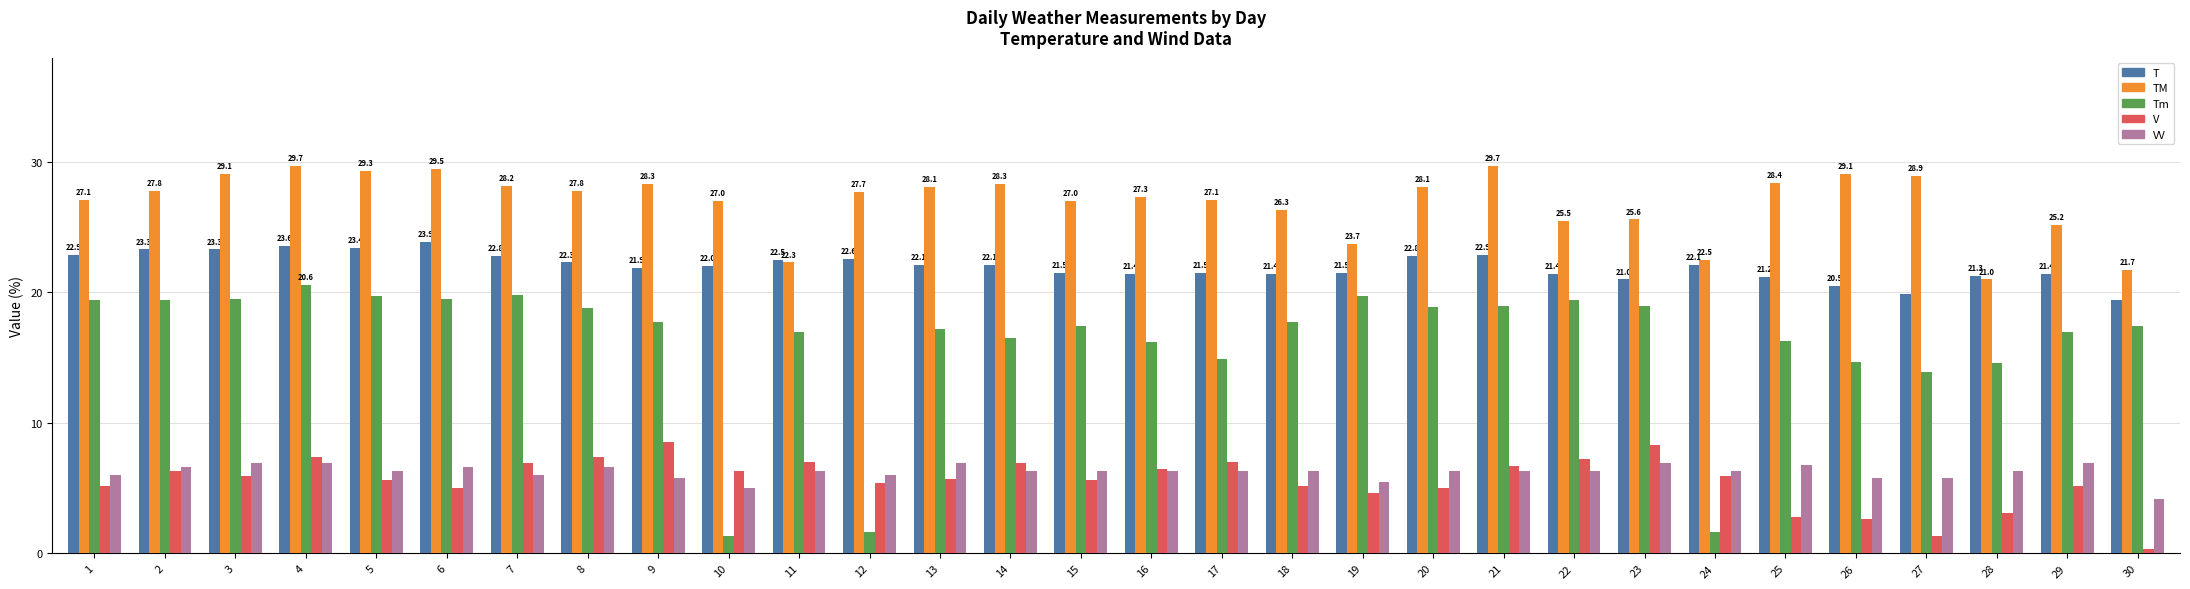

How many categories are shown in the chart?

30